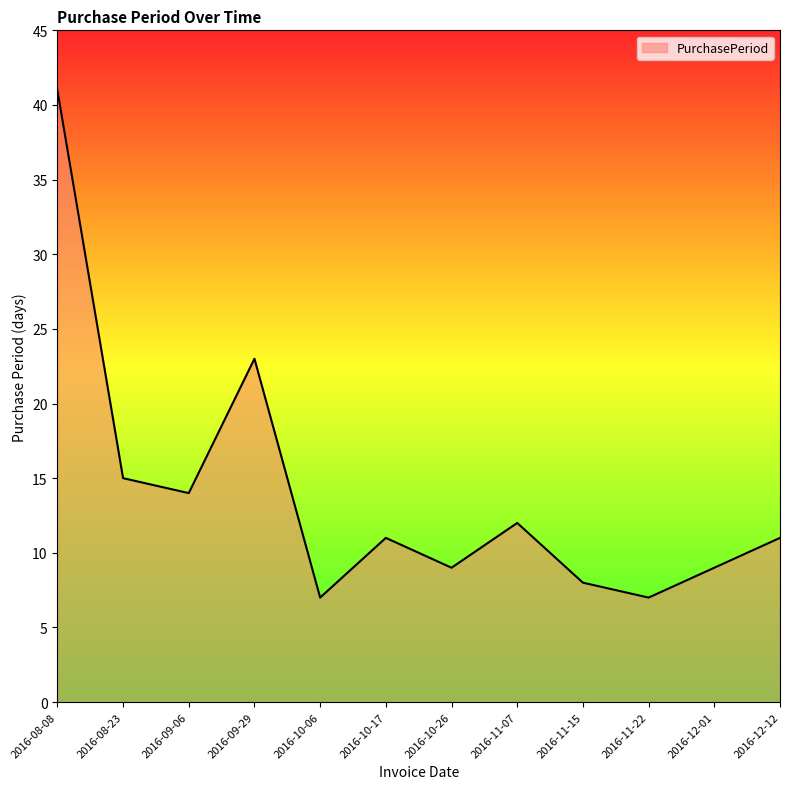

The chart shows a value of 15 at 2016-08-23. True or false?

True